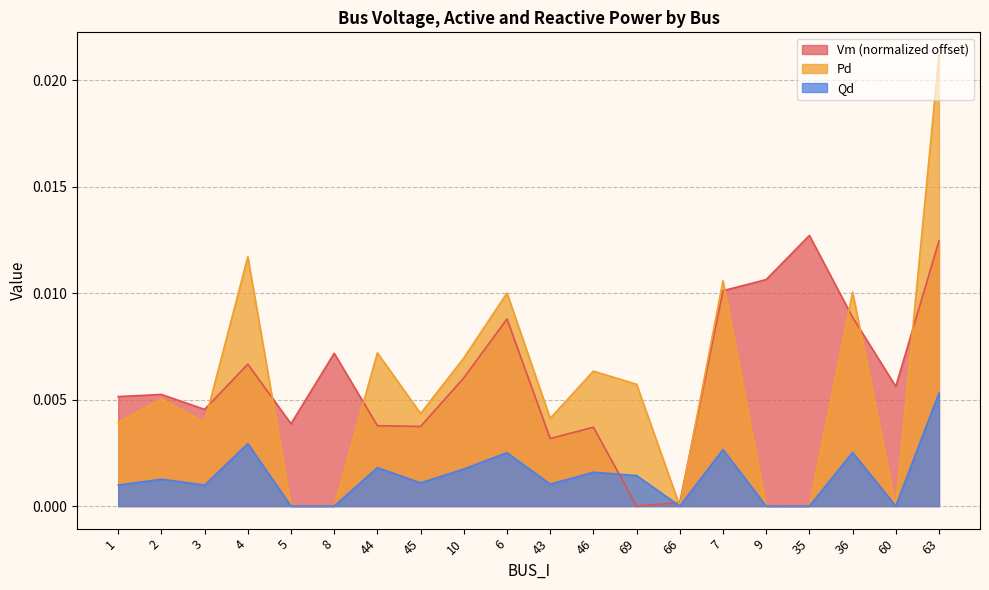

Which series has the widest spread of values?

Pd